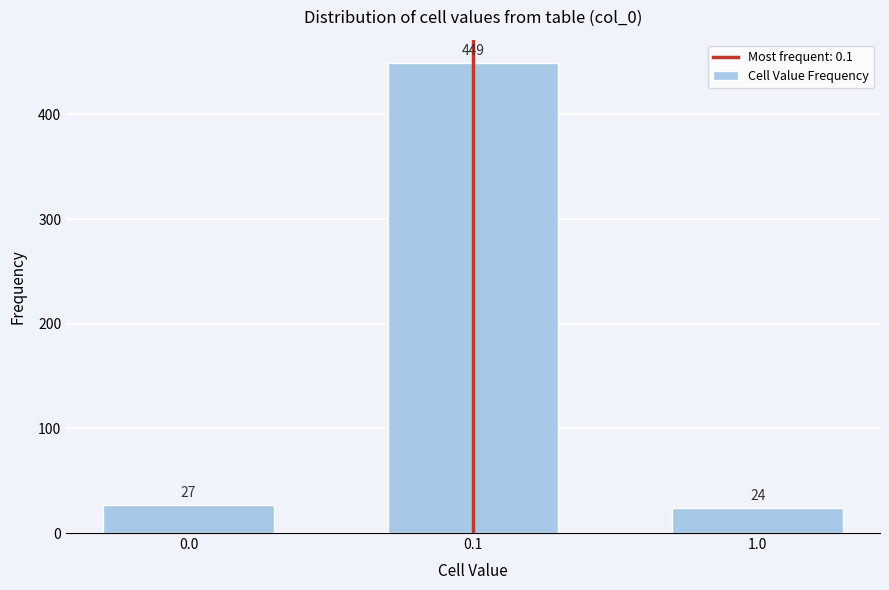

Reading left to right, what are all the values shown in this chart?

27	449	24